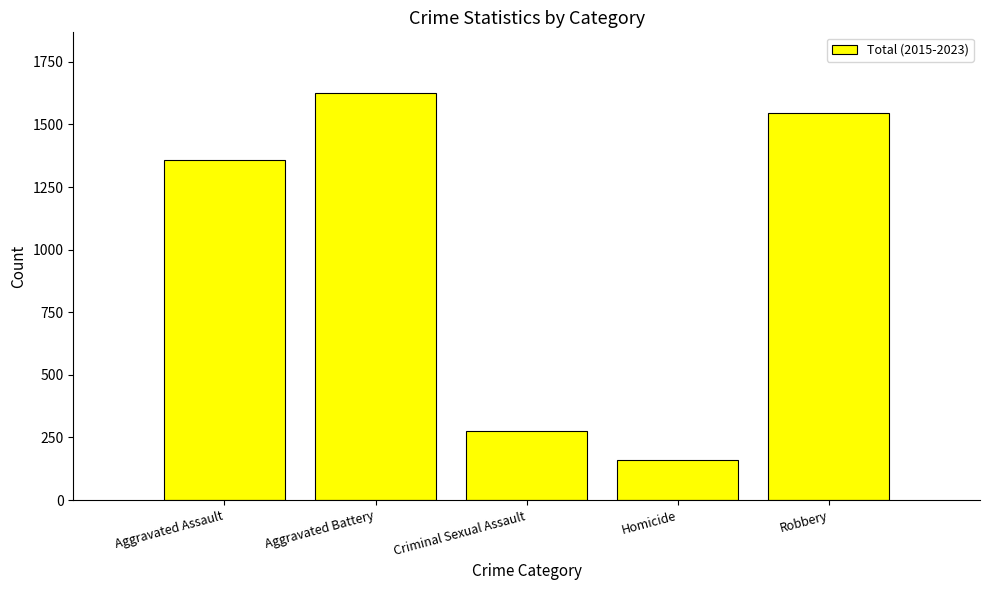

The chart shows a value of 64 at Homicide. True or false?

False